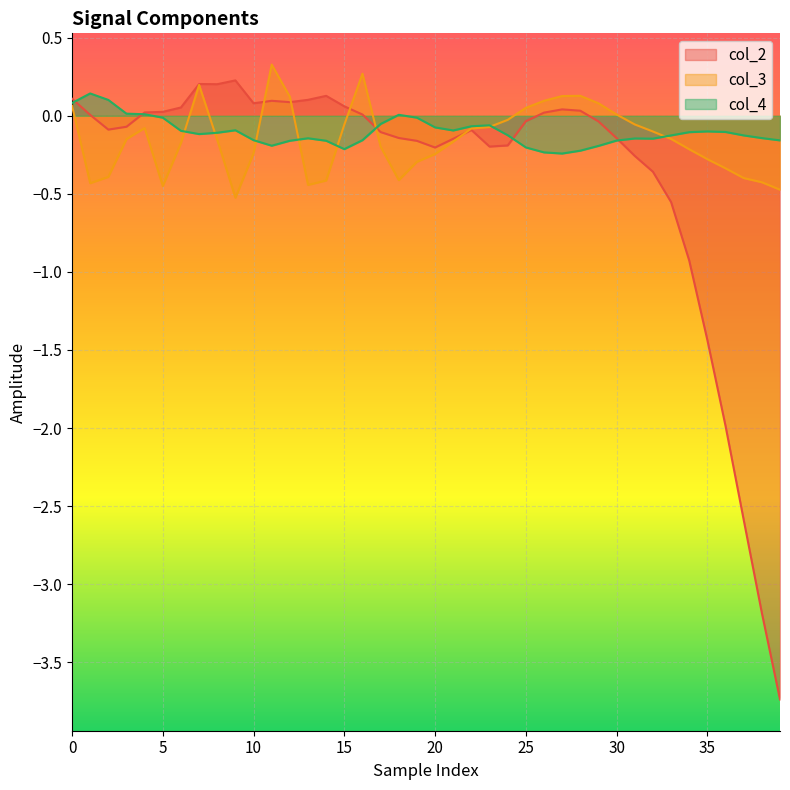

At which label does col_2 reach its peak?

9